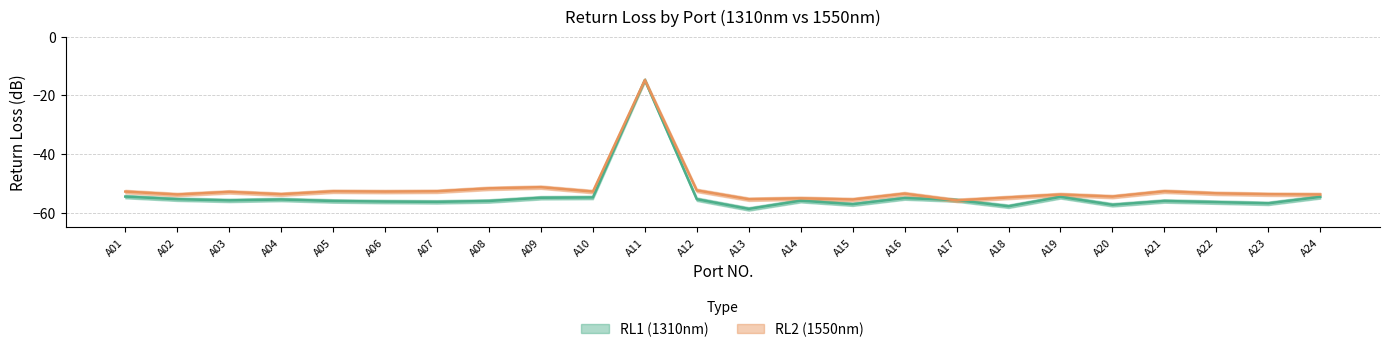

The RL2 (1550nm) series shows -52.9 at A03. True or false?

True